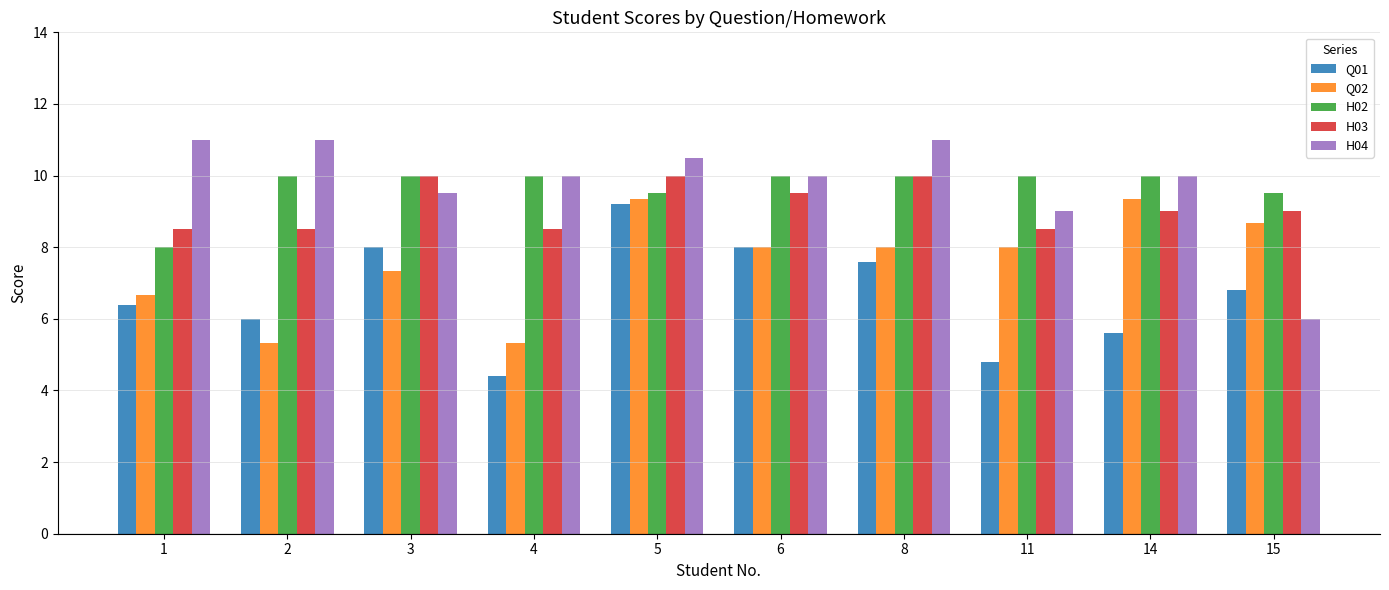

At which category is the sum across all series the highest?

5